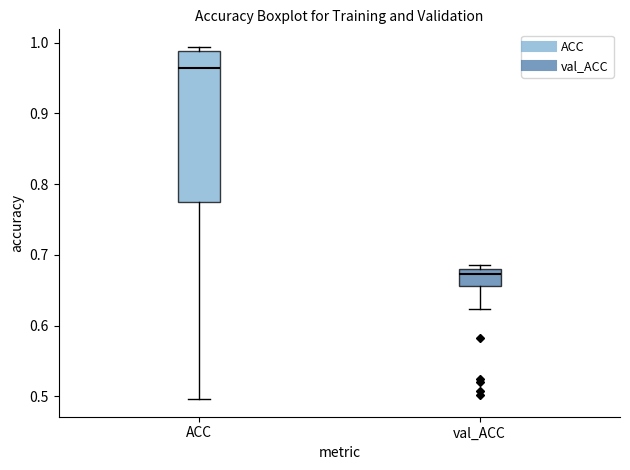

Reading left to right, read every box against the y-axis: the position of its median line, the range the box covers, and the ends of its whiskers. The values are not printed on the chart, so give them approximately, as read against the axis.

ACC: median 0.96, box 0.77 to 0.99, whiskers 0.50 to 0.99 (just above the box's upper edge)
val_ACC: median 0.67, box 0.66 to 0.68, whiskers 0.62 to 0.68 (just above the box's upper edge)